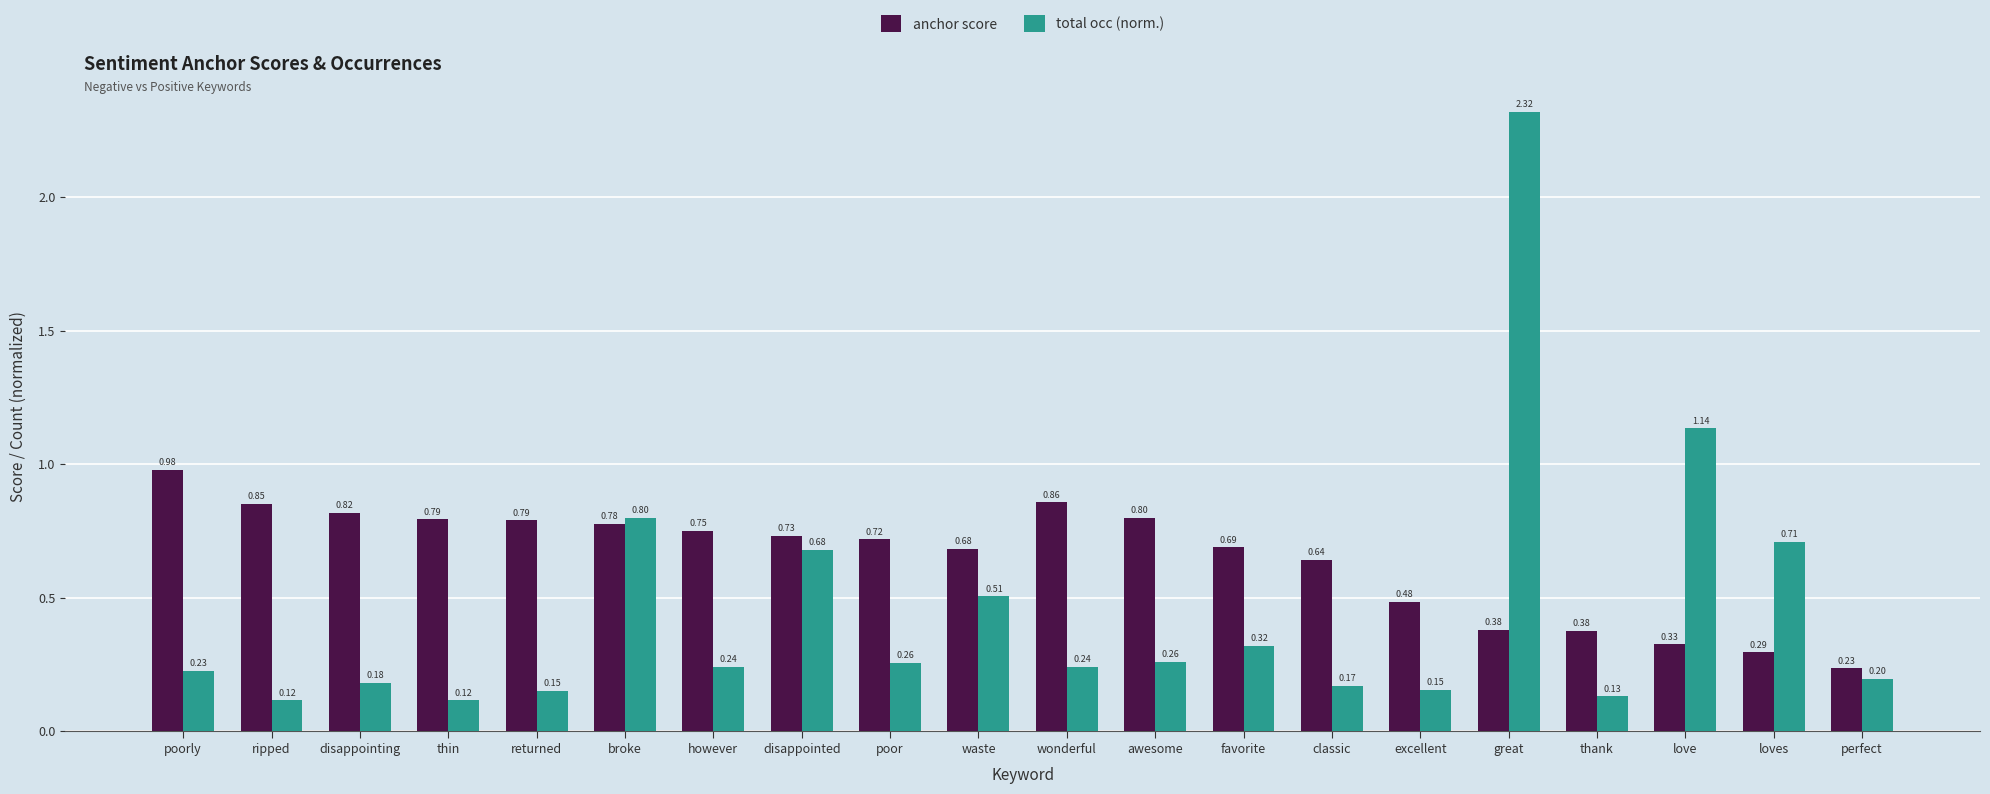

How many bars are there in each group?

2